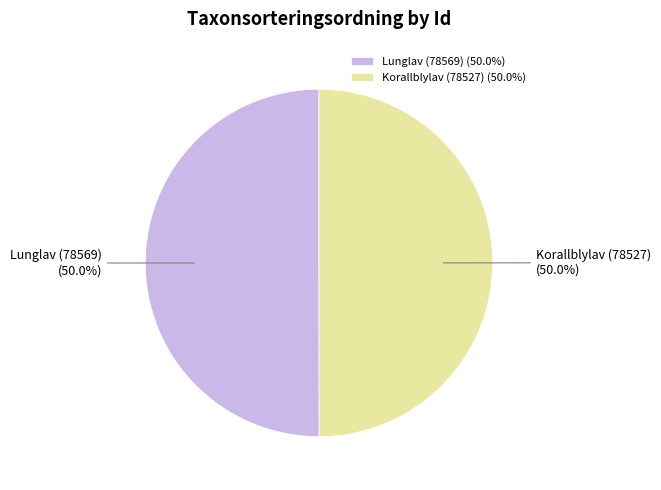

What percentage do Lunglav (78569) and Korallblylav (78527) together represent?

100.0%